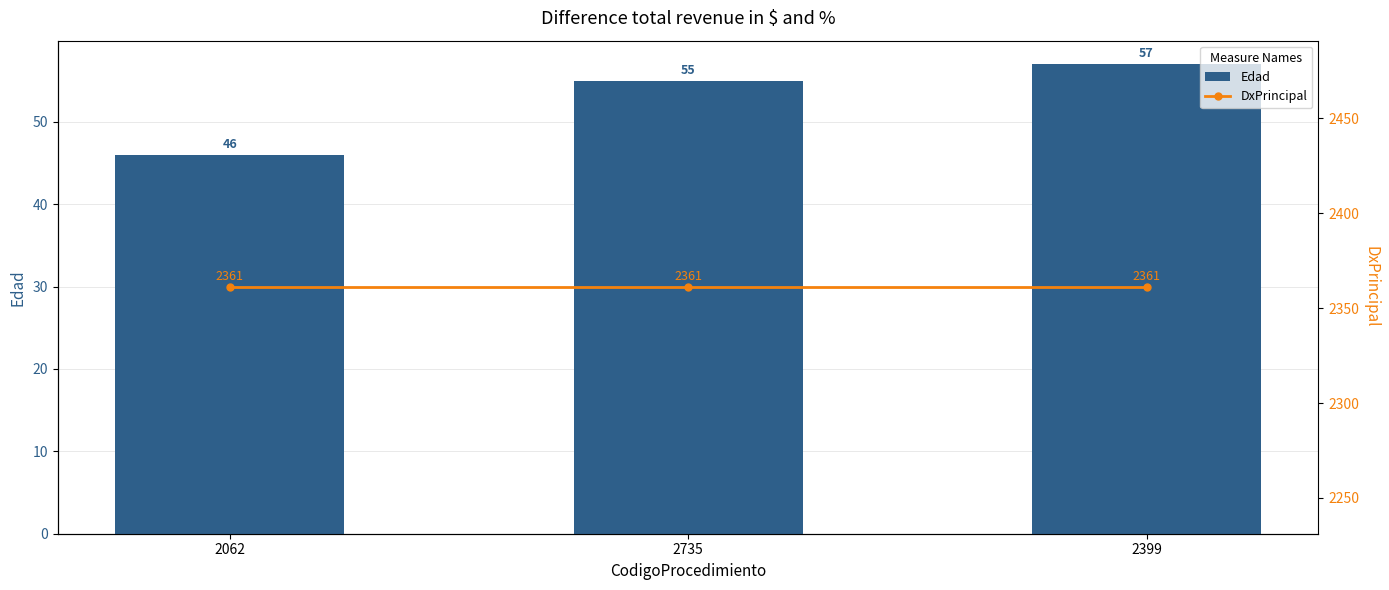

Count the number of categories in the chart.

3